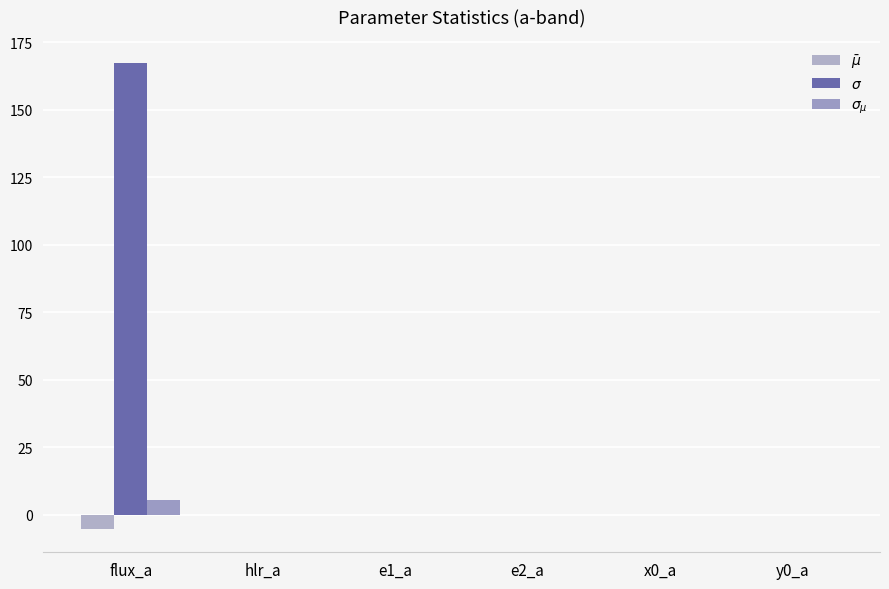

Are the bars grouped side by side (vs. stacked)?

Yes